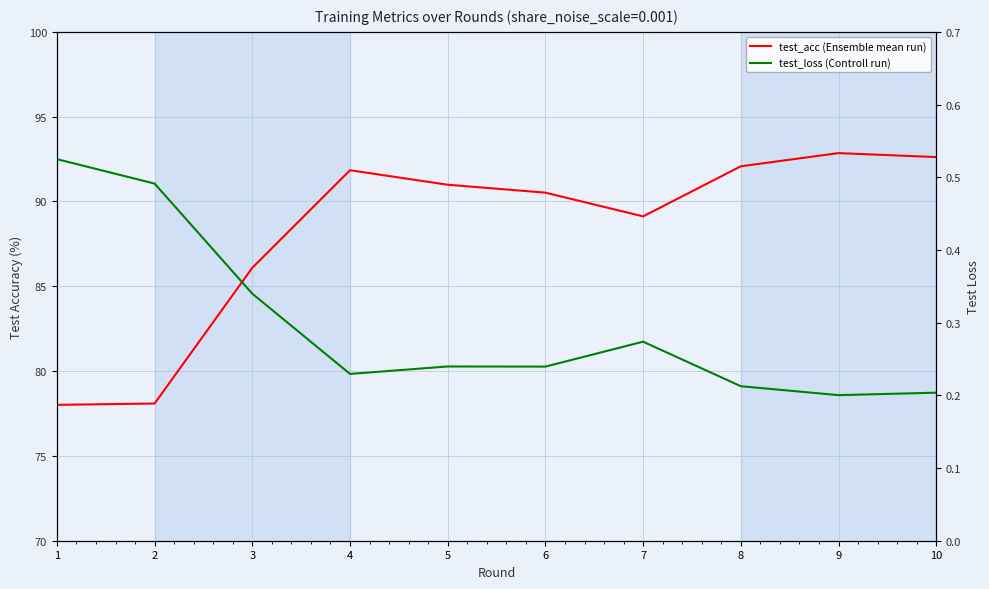

What is the maximum value for test_loss (Controll run)?

0.5